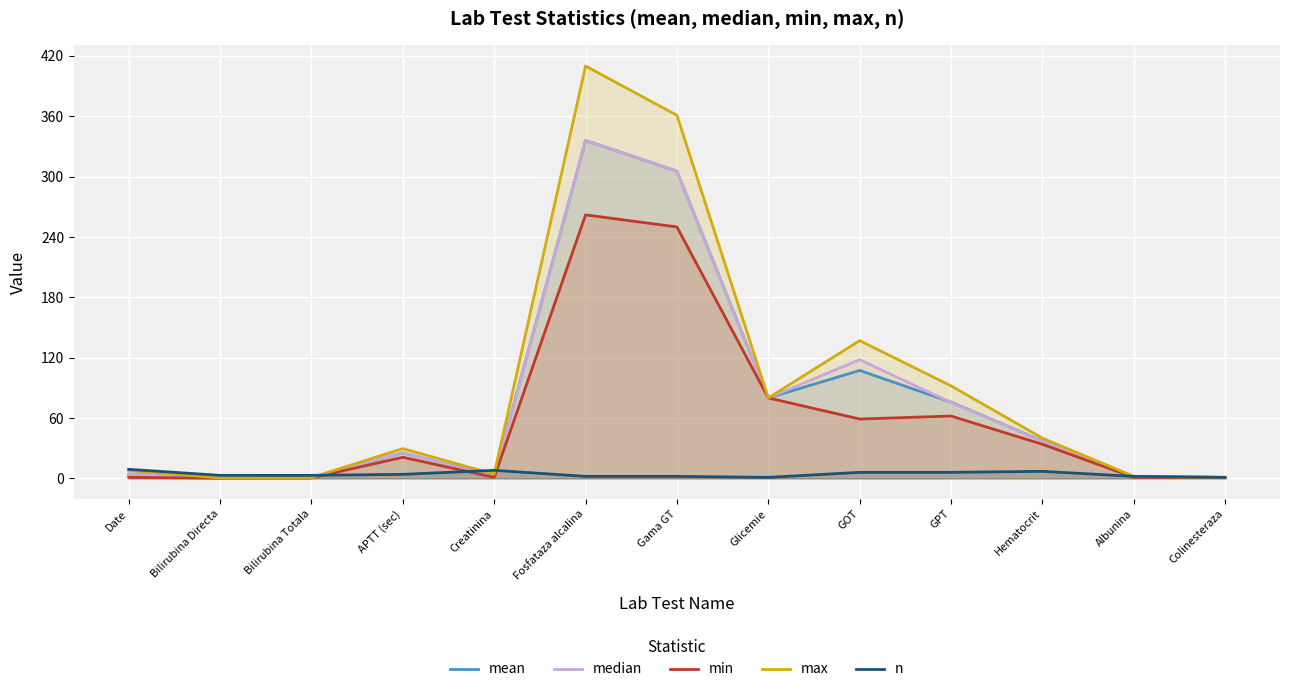

What is the label of the 1st point from the left?

Date